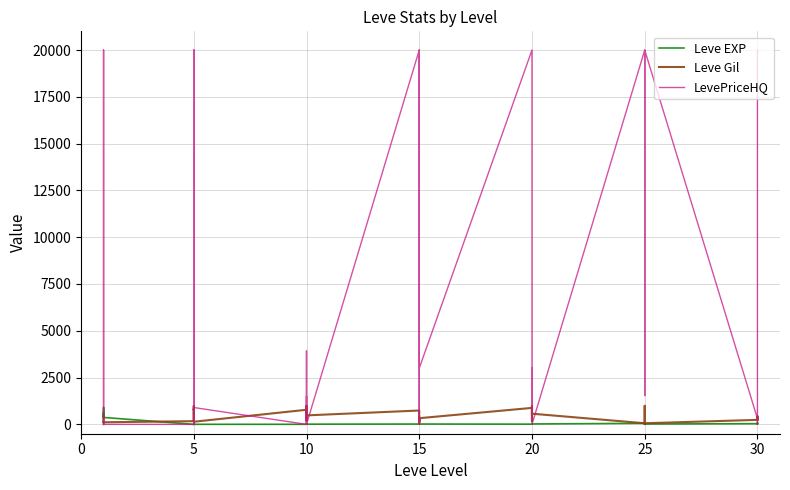

How many data points in Leve EXP are less than 17?

20